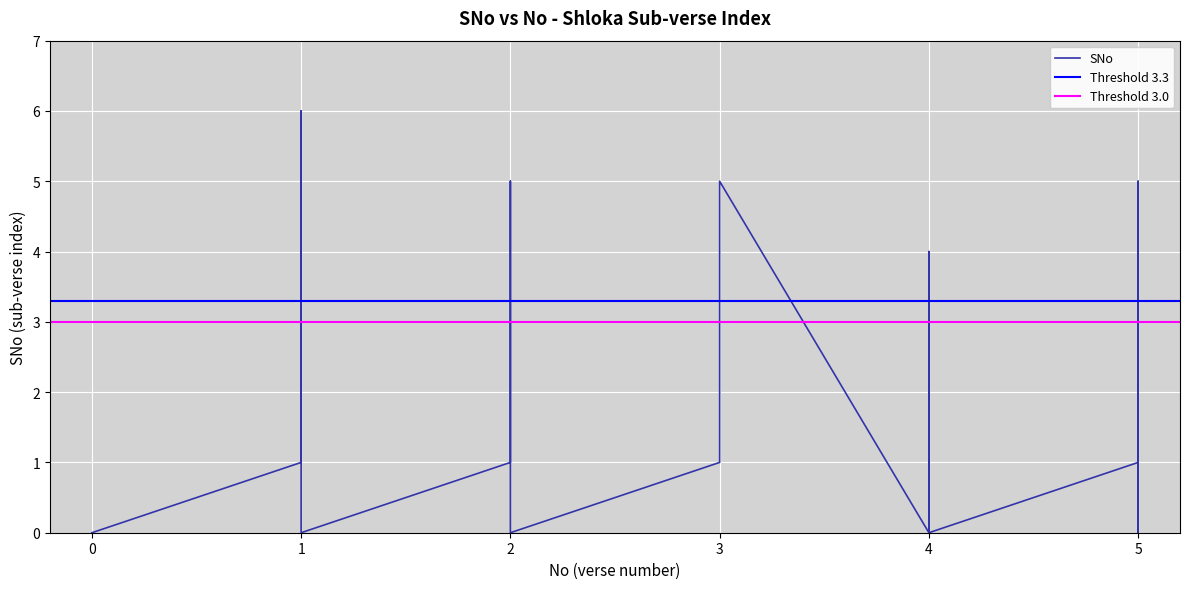

How many data points does each series have?

40